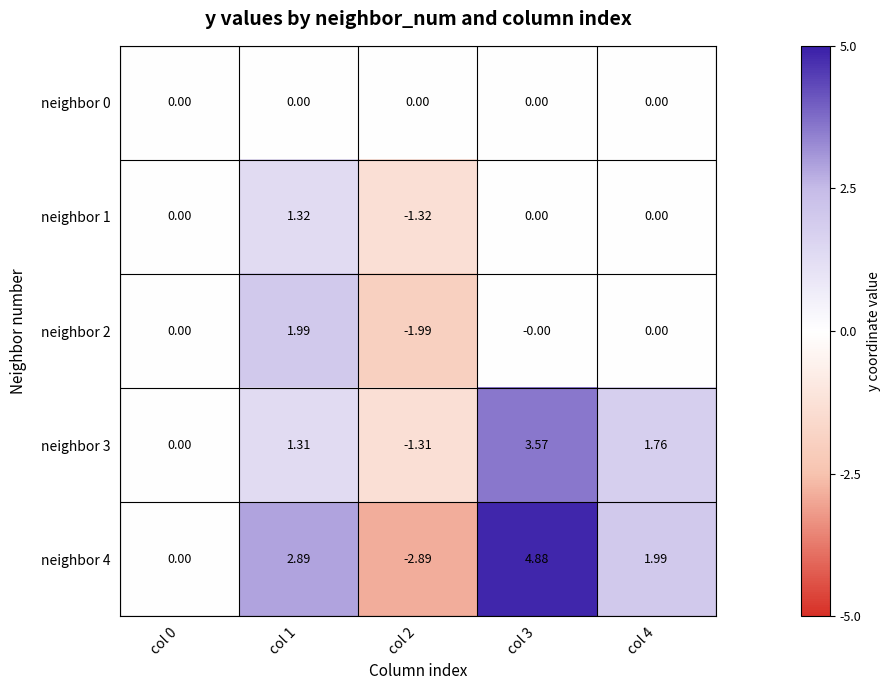

How many series are shown in this chart?

5